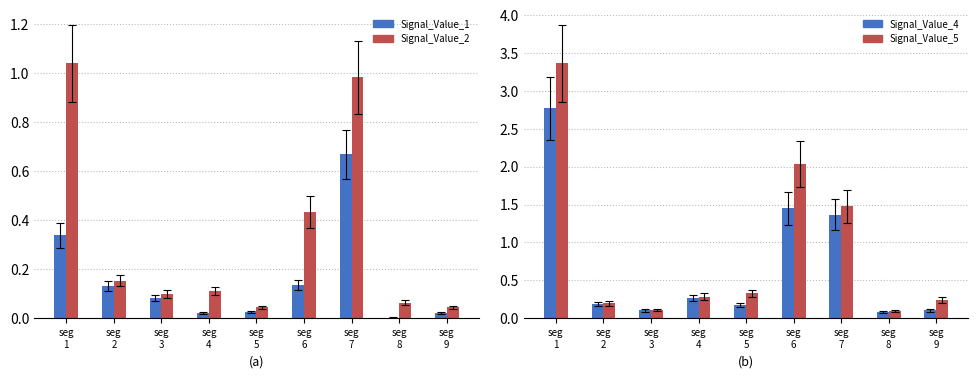

Is it true that Signal_Value_2 equals 0.1 at seg
4?

True